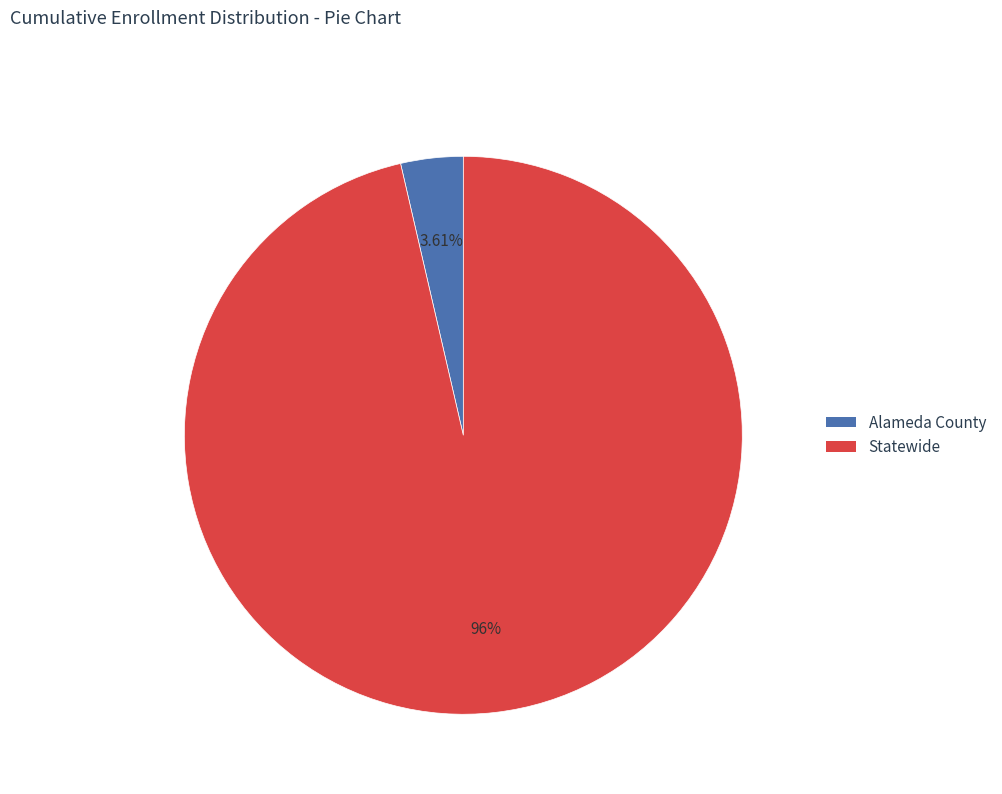

Rank the categories by value from lowest to highest.

Alameda County, Statewide